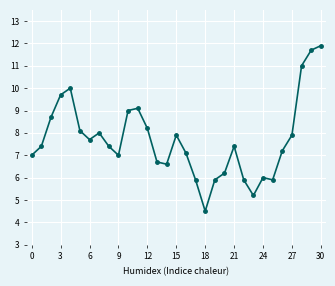

Is this an area chart (filled region under the line)?

No